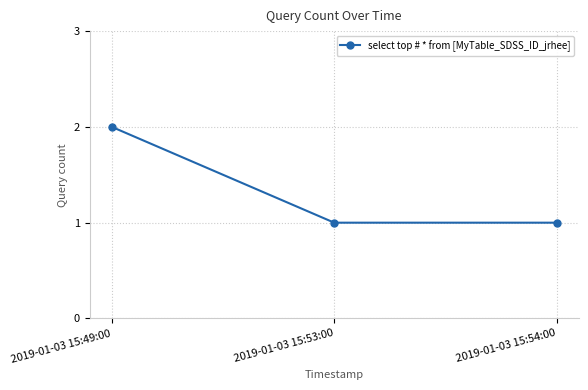

The value at 2019-01-03 15:53:00 is 2. True or false?

False